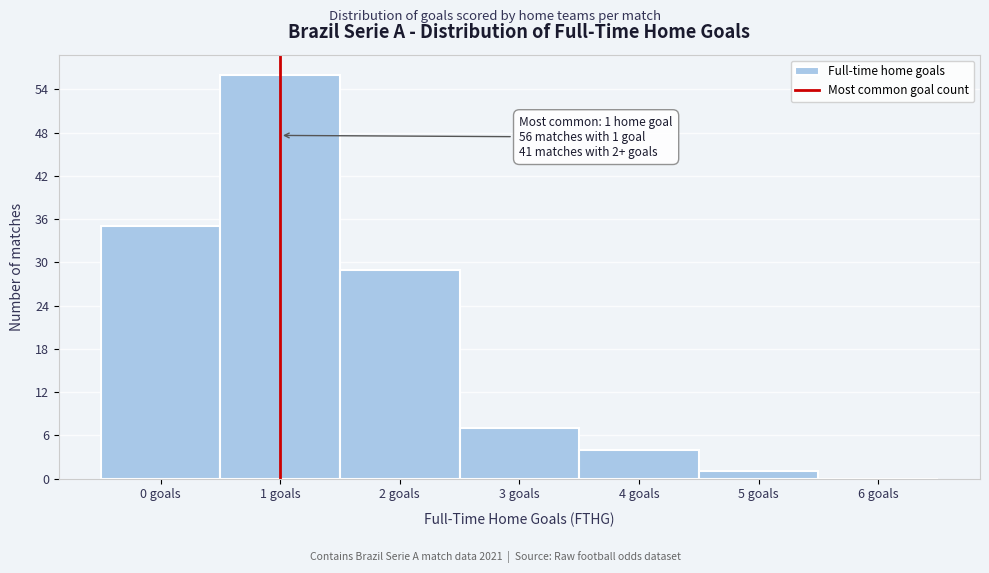

Reading left to right, what are all the values shown in this chart?

0 goals=35	1 goals=56	2 goals=29	3 goals=7	4 goals=4	5 goals=1	6 goals=0